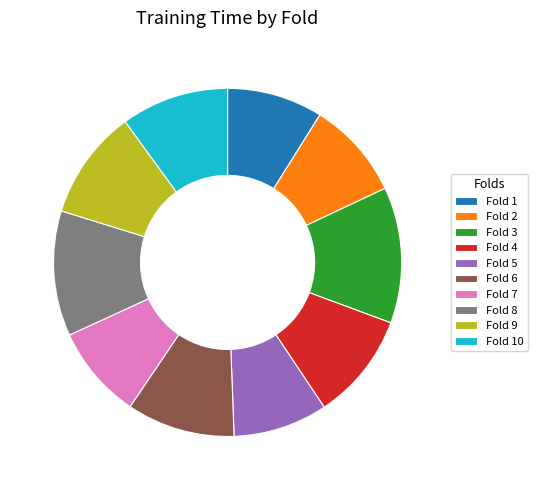

Is it true that Fold 4 is 10% of the pie?

True